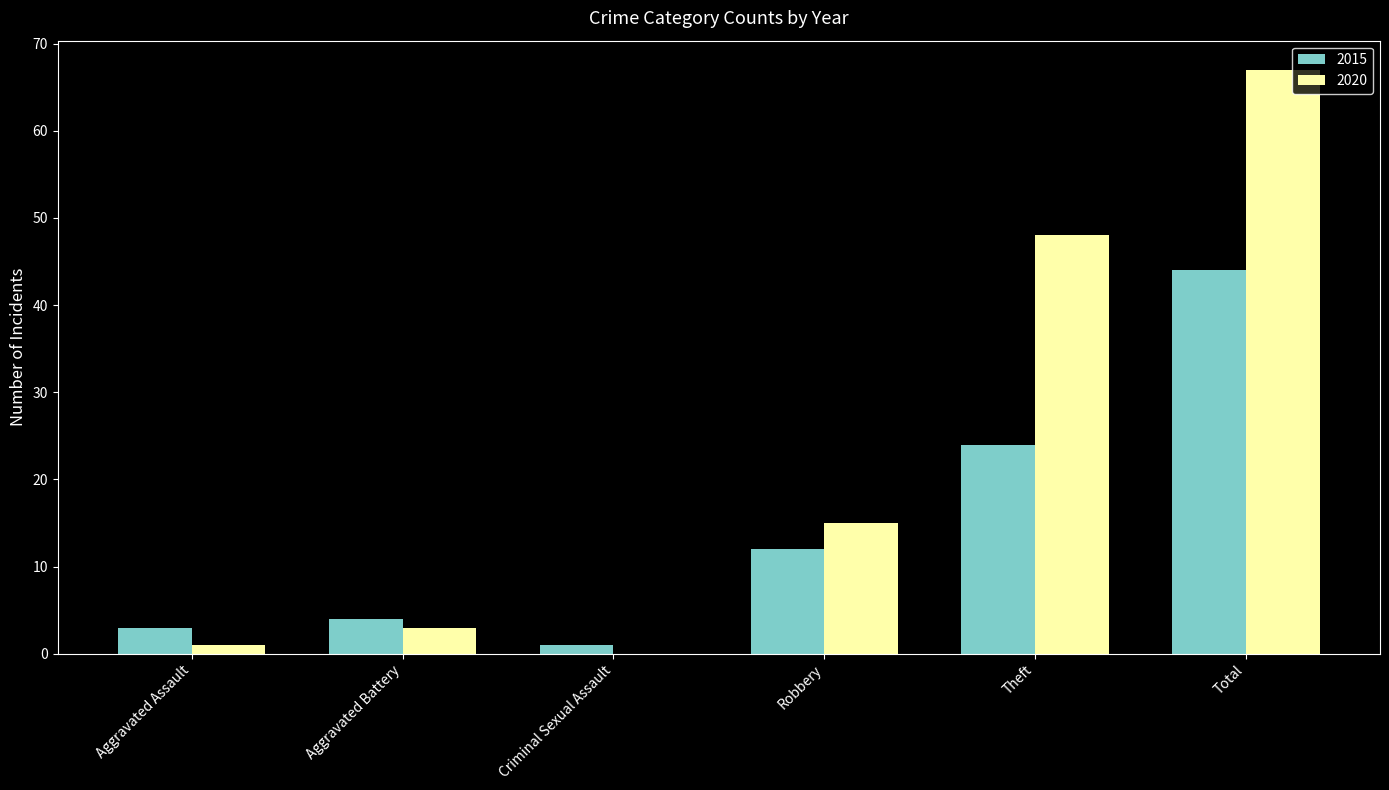

Is it true that 2020 equals 102 at Total?

False